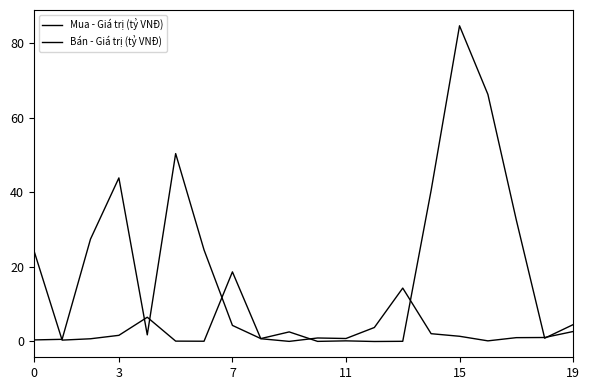

How many lines are shown in the chart?

2